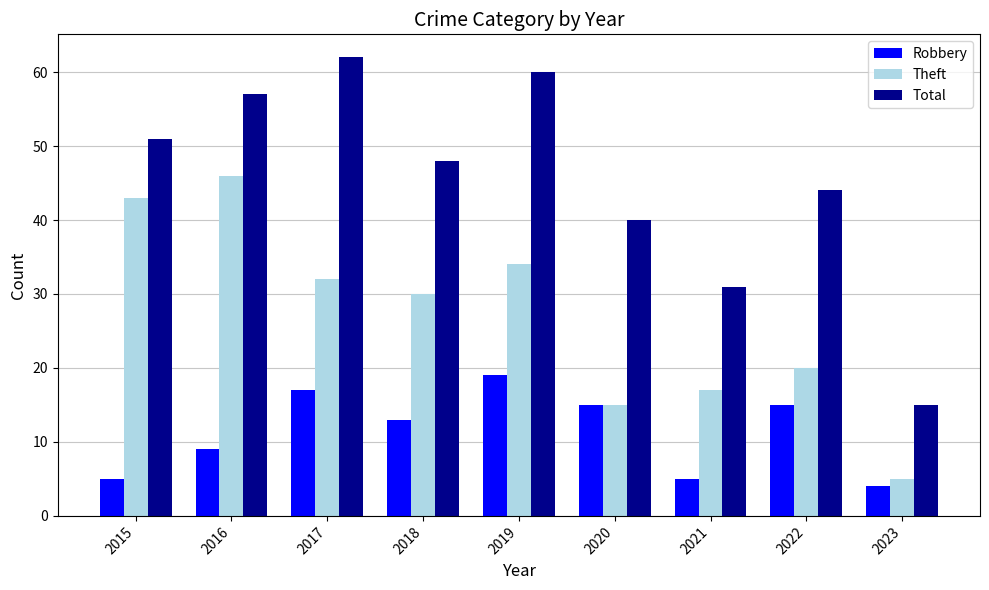

At how many categories does at least one series exceed 37?

7